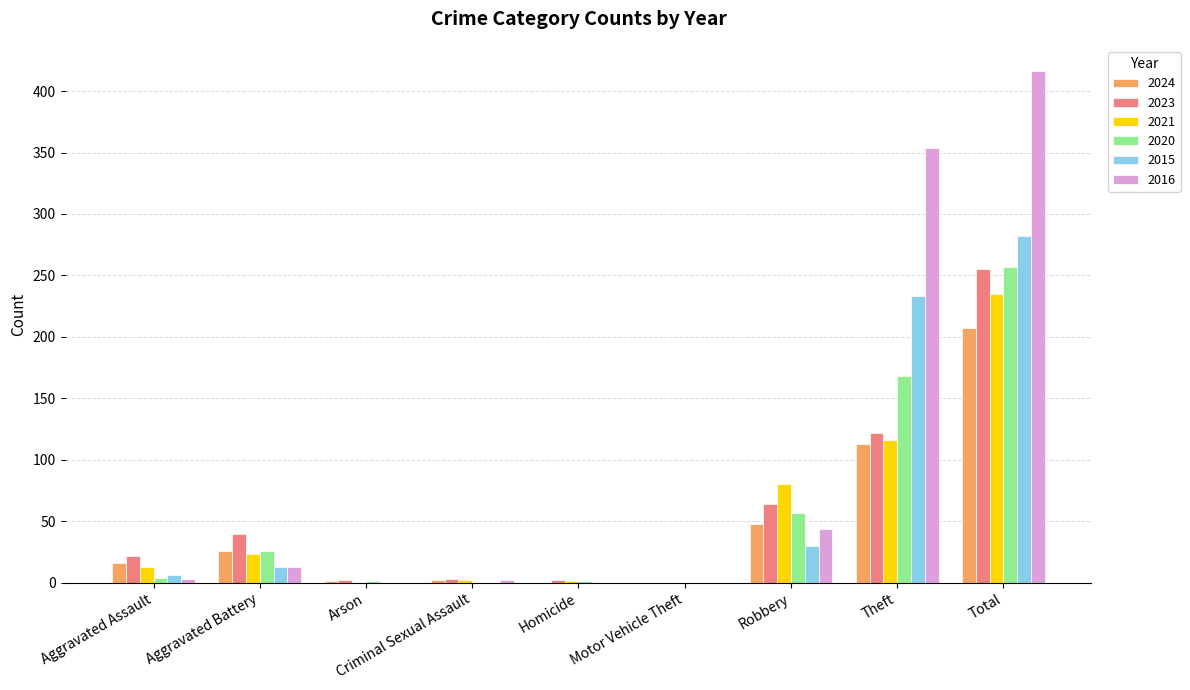

What is the maximum value for 2015?

282